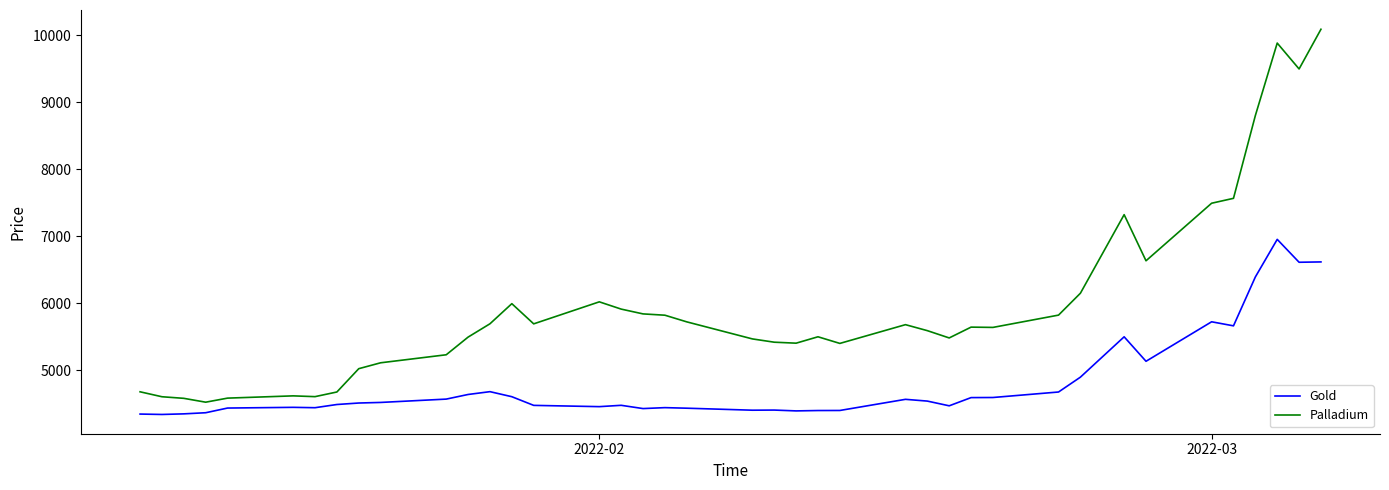

What is the lowest value of the Palladium series?

4526.4